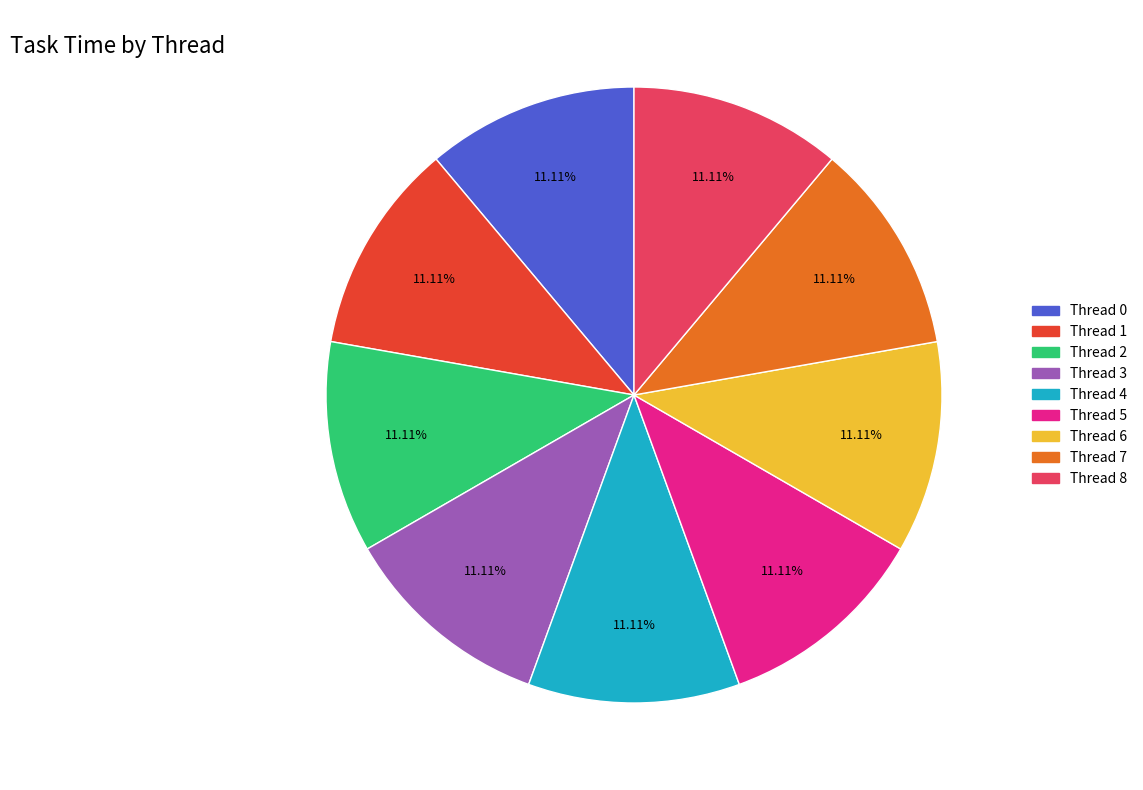

Approximately how many times larger is the value at Thread 5 compared to Thread 6?

1.0